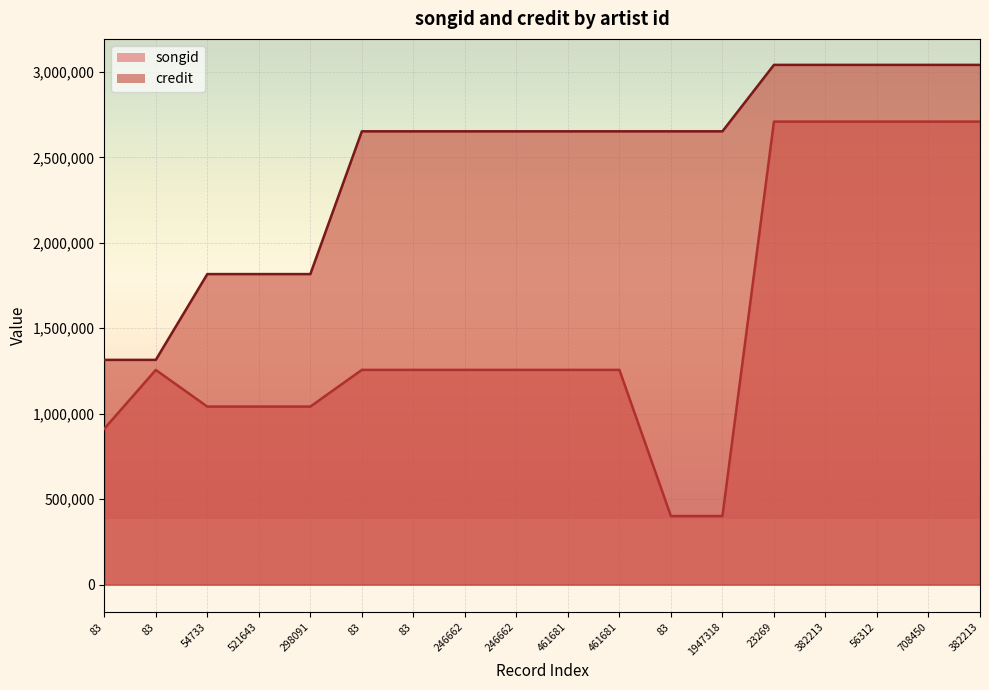

True or false: credit has more than 1 points higher than both neighbors.

False